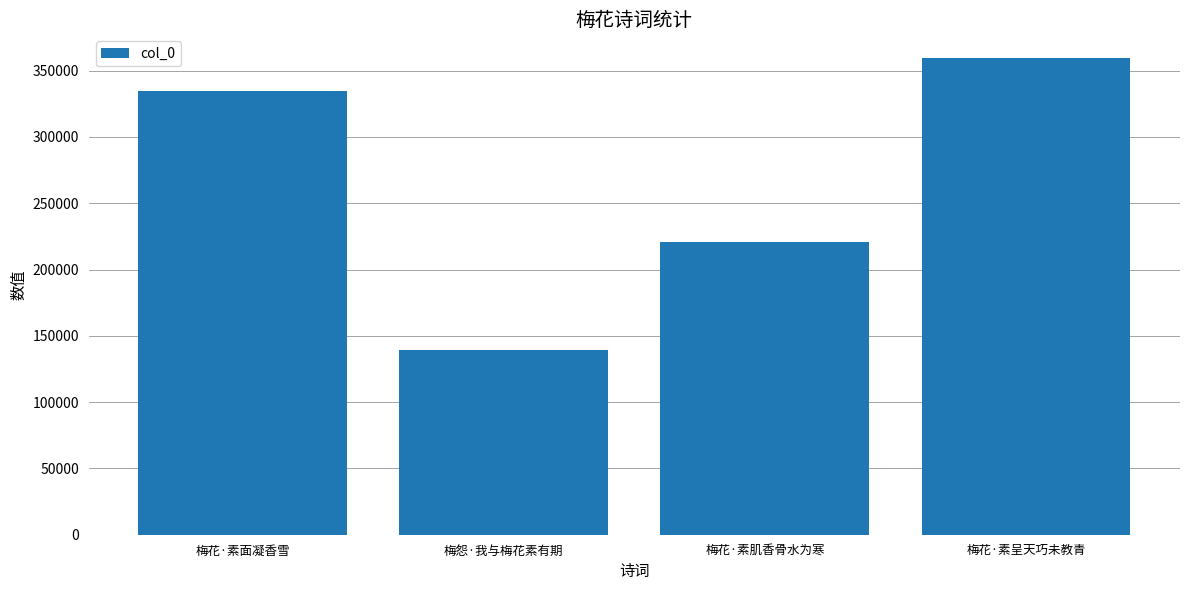

What is the value of the 4th bar from the left?

359456